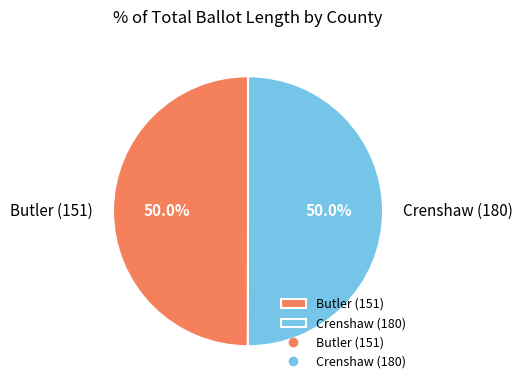

To the nearest percent, what is the combined percentage of Crenshaw (180) and Butler (151)?

100%